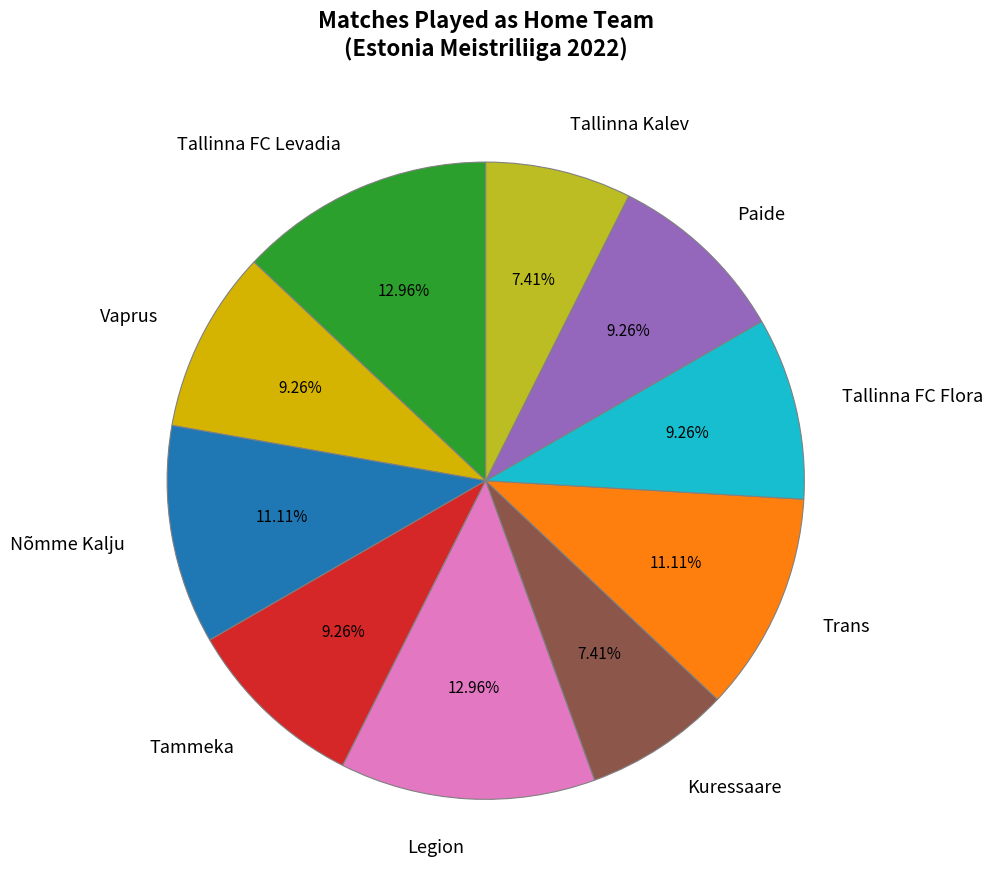

Does Tallinna Kalev represent more than half of the total?

No